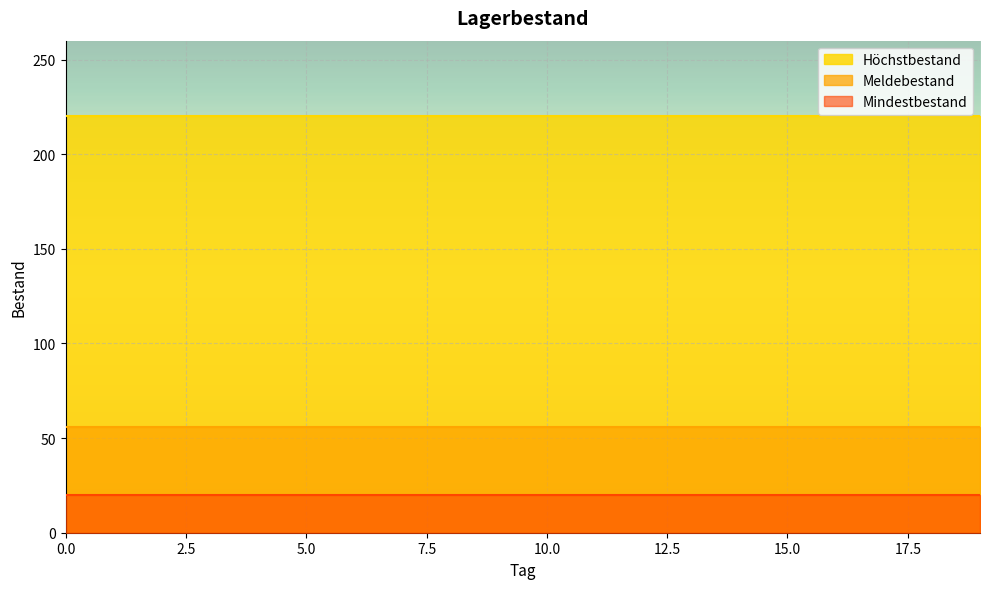

Rank the series by their maximum value, from lowest to highest.

Mindestbestand, Meldebestand, Höchstbestand